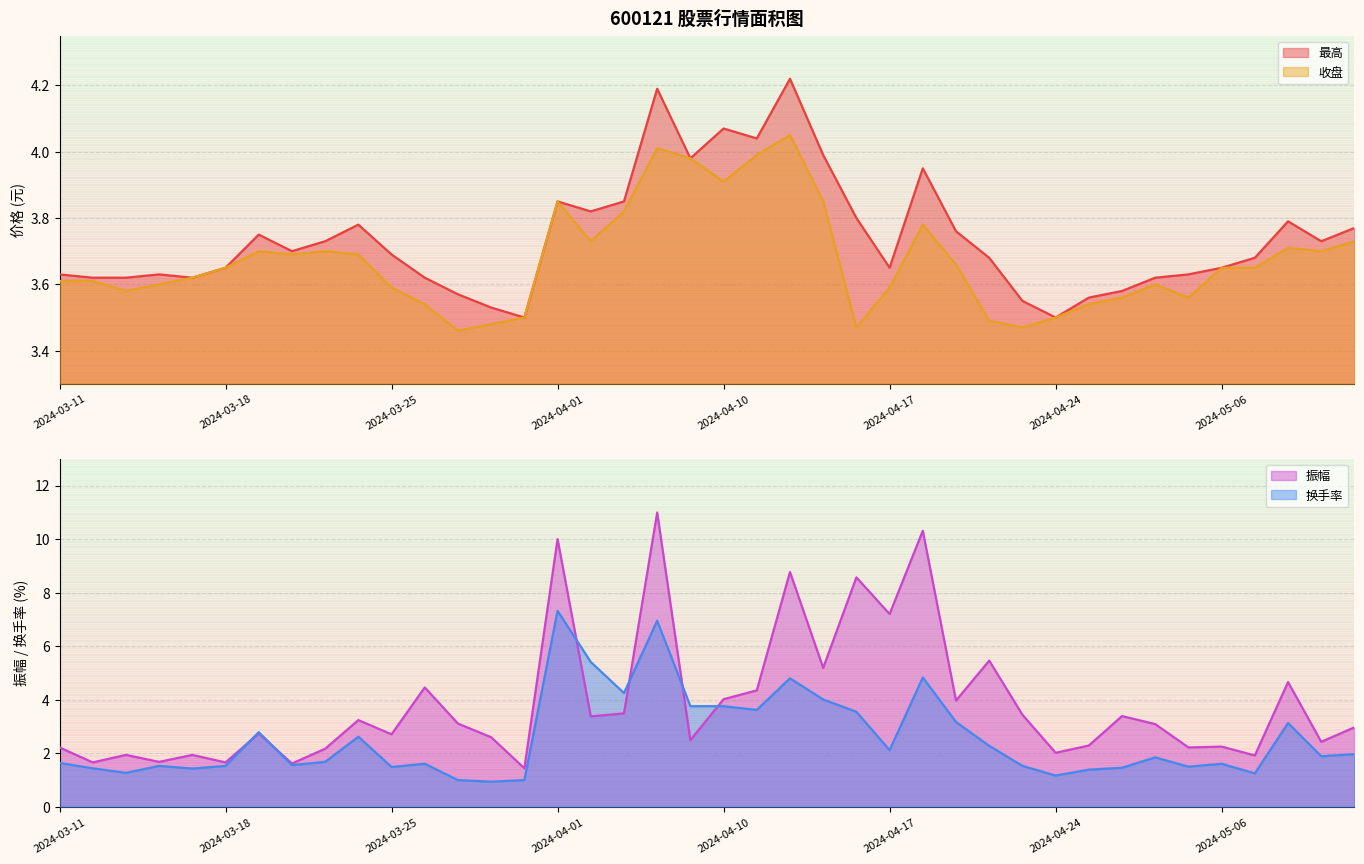

Is it true that 最高 equals 1.2 at 2024-04-29?

False